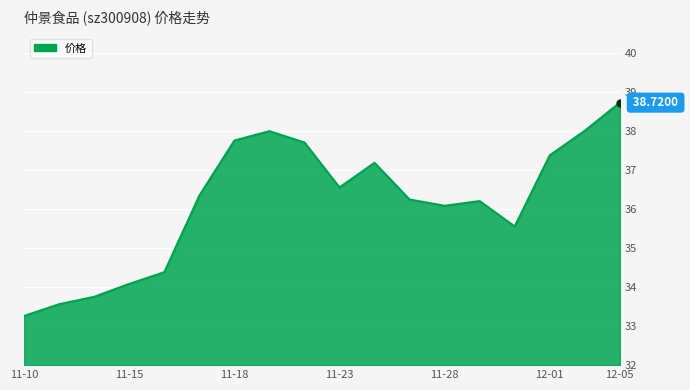

How many lines are shown in the chart?

1